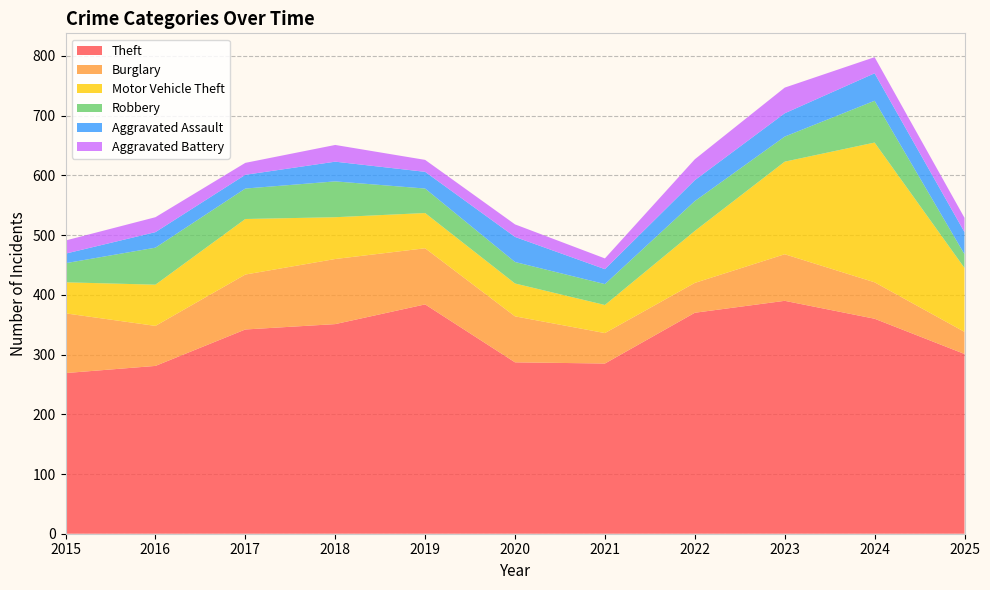

Reading right to left, extract all data points from this chart.

Theft: 2025=301	2024=360	2023=390	2022=370	2021=285	2020=287	2019=384	2018=351	2017=342	2016=281	2015=269
Burglary: 2025=37	2024=61	2023=78	2022=50	2021=51	2020=77	2019=94	2018=109	2017=92	2016=67	2015=100
Motor Vehicle Theft: 2025=107	2024=234	2023=155	2022=87	2021=47	2020=55	2019=59	2018=70	2017=93	2016=69	2015=52
Robbery: 2025=23	2024=70	2023=42	2022=50	2021=35	2020=36	2019=41	2018=60	2017=51	2016=62	2015=32
Aggravated Assault: 2025=37	2024=46	2023=39	2022=35	2021=25	2020=42	2019=28	2018=33	2017=23	2016=26	2015=16
Aggravated Battery: 2025=24	2024=27	2023=43	2022=35	2021=18	2020=21	2019=20	2018=28	2017=20	2016=25	2015=22